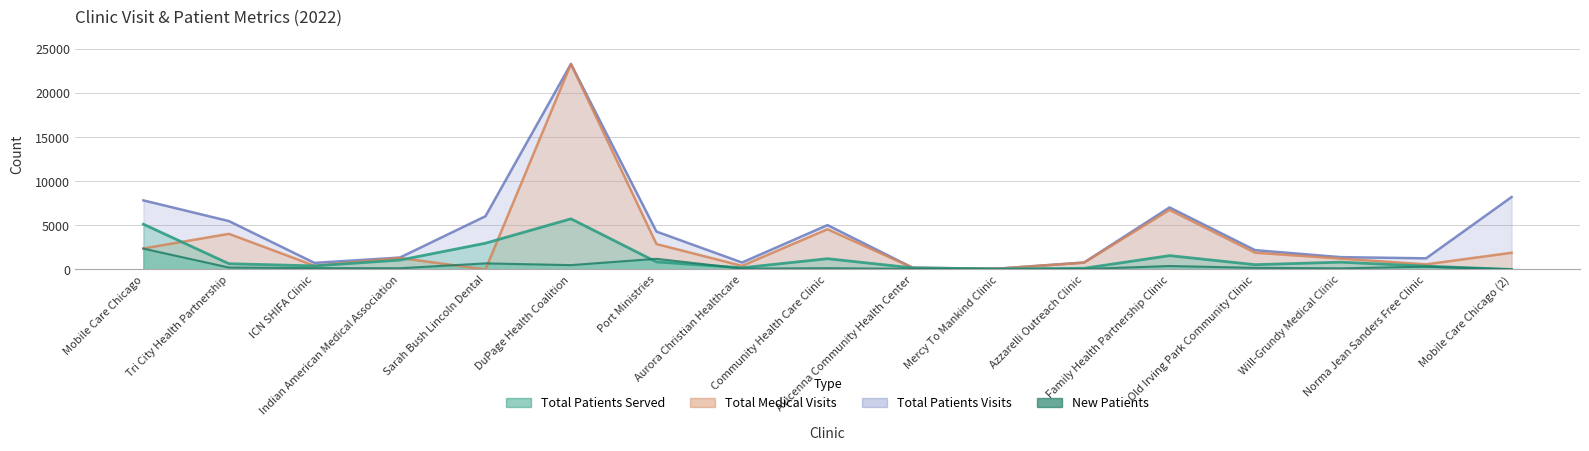

What is the approximate value of Total Medical Visits at Indian American Medical Association, to the nearest 10?

1300